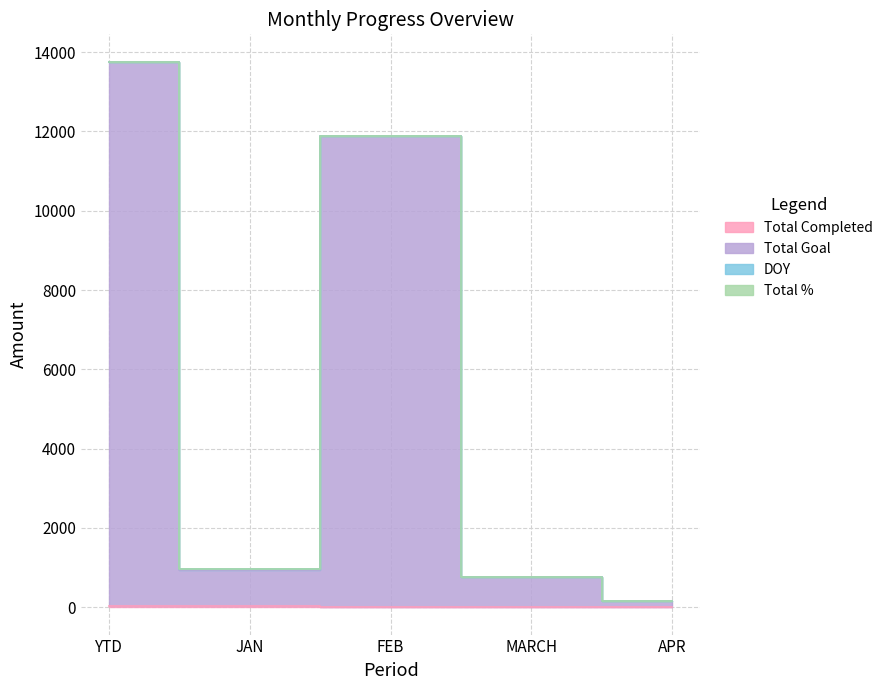

True or false: Total Goal and Total Completed cross at least once.

False